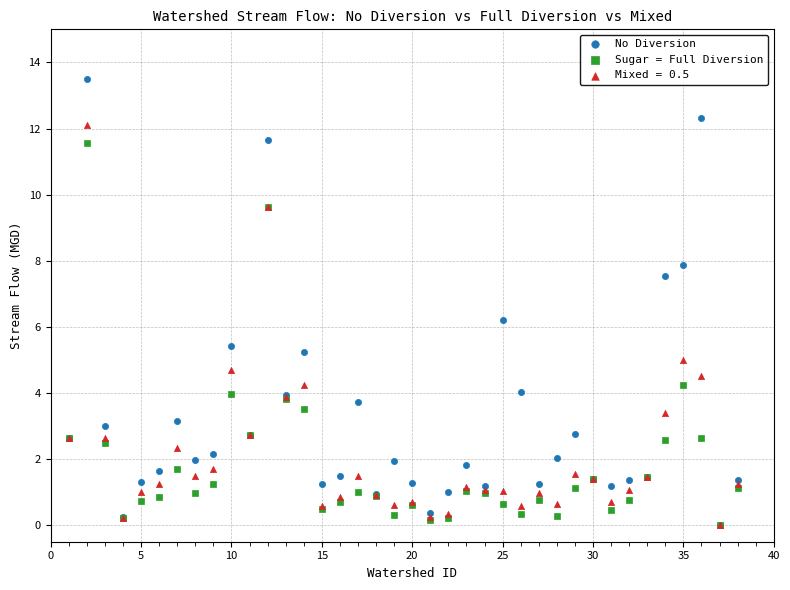

Which series has the widest spread of Y values?

No Diversion